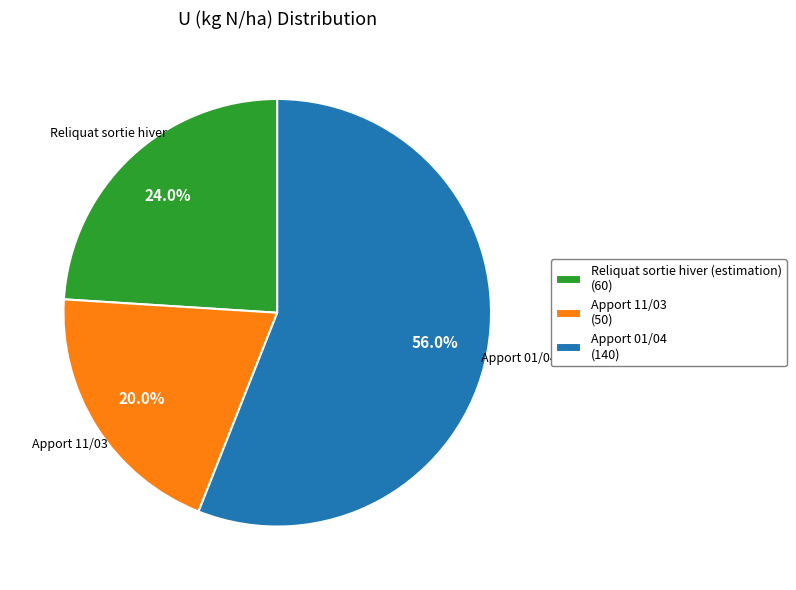

To the nearest percent, what is the average slice percentage?

33%